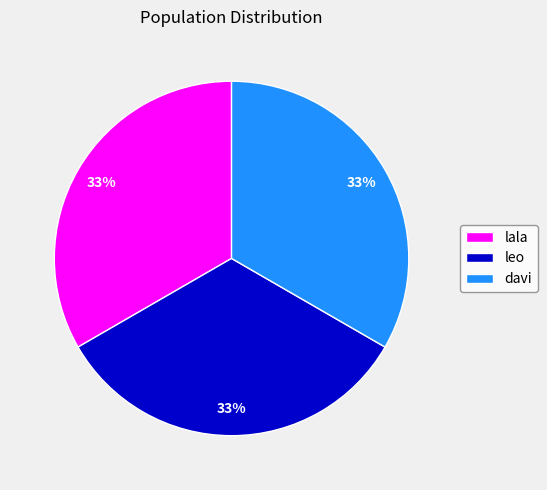

True or false: davi accounts for 33% of the total.

True